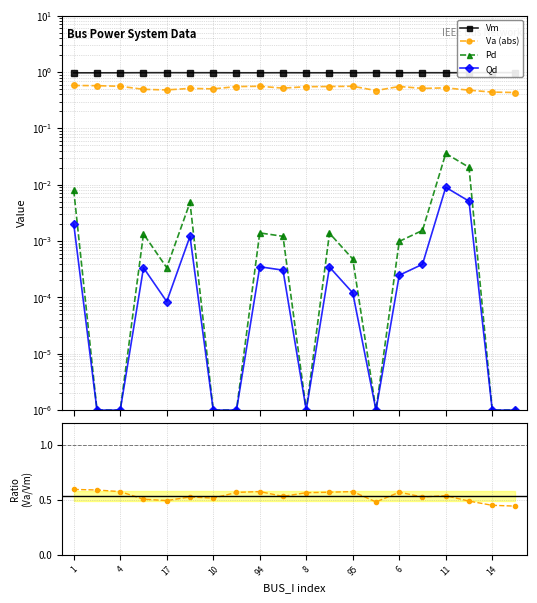

How many interior local valleys does the Pd series have?

3